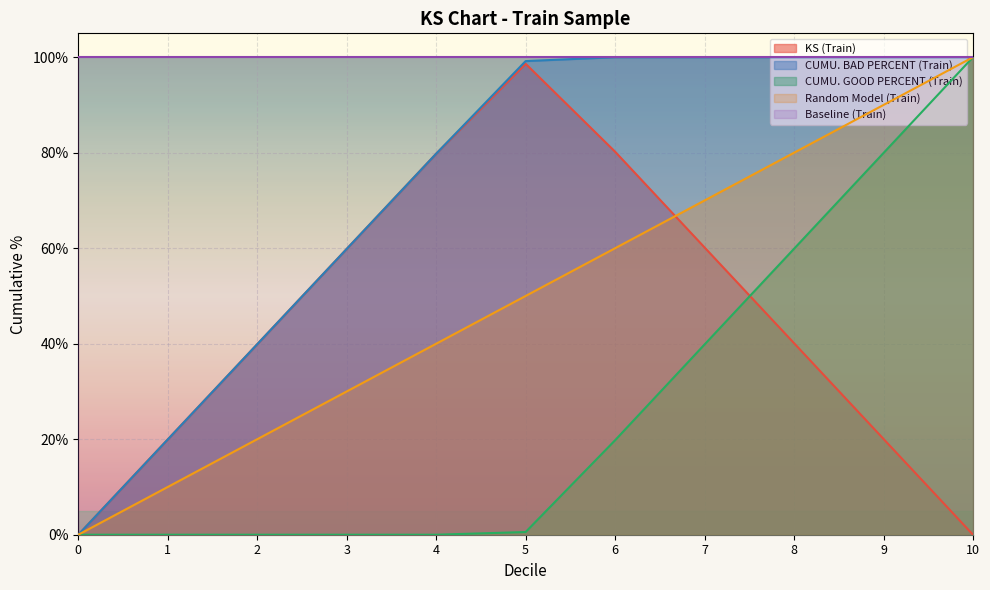

The CUMU. BAD PERCENT (Train) series shows 1.0 at 6. True or false?

True